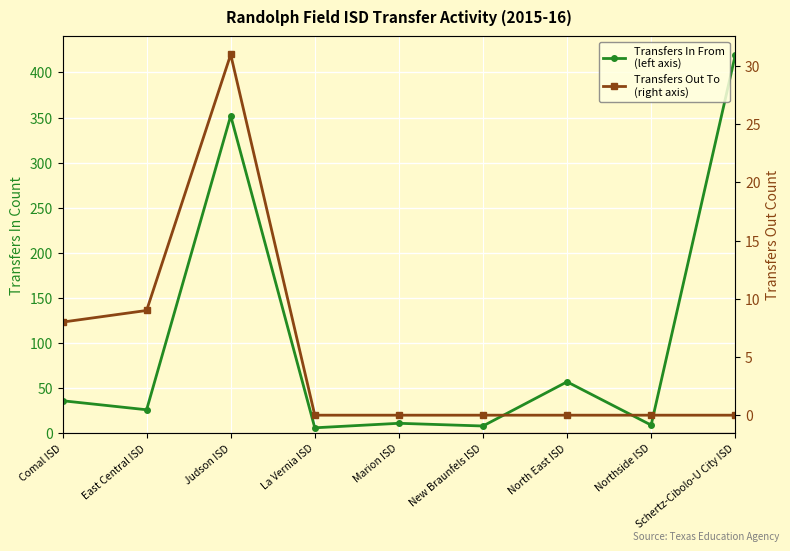

True or false: Transfers In From has more than 2 interior local peaks.

True